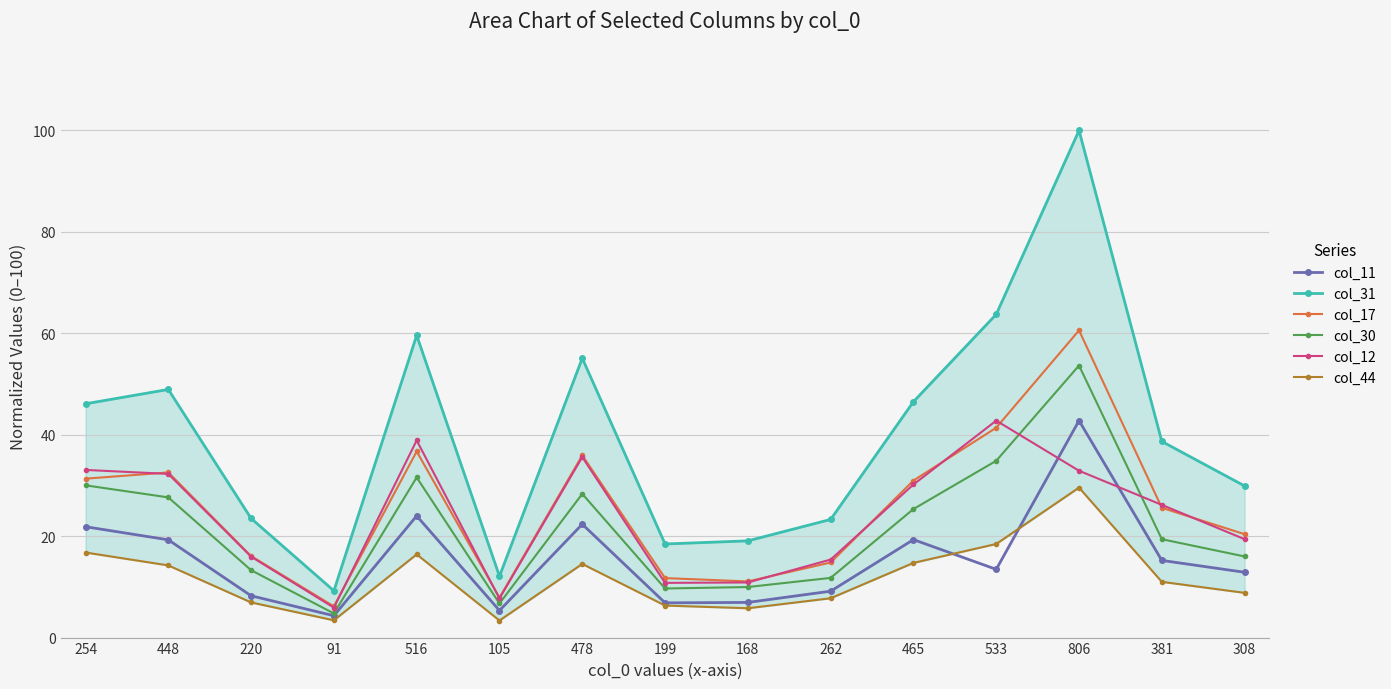

True or false: col_12 has a value of 35.6 at 478.

True